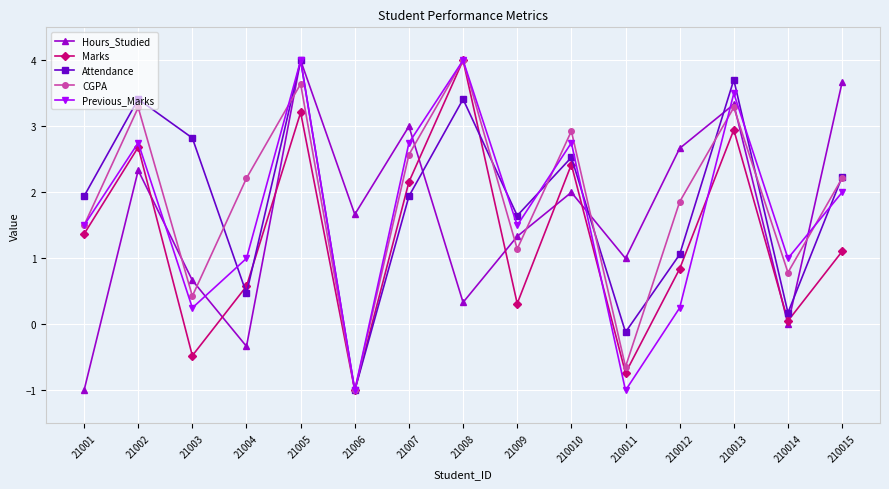

Which series ends up on top after the final intersection of Hours_Studied and Marks?

Hours_Studied